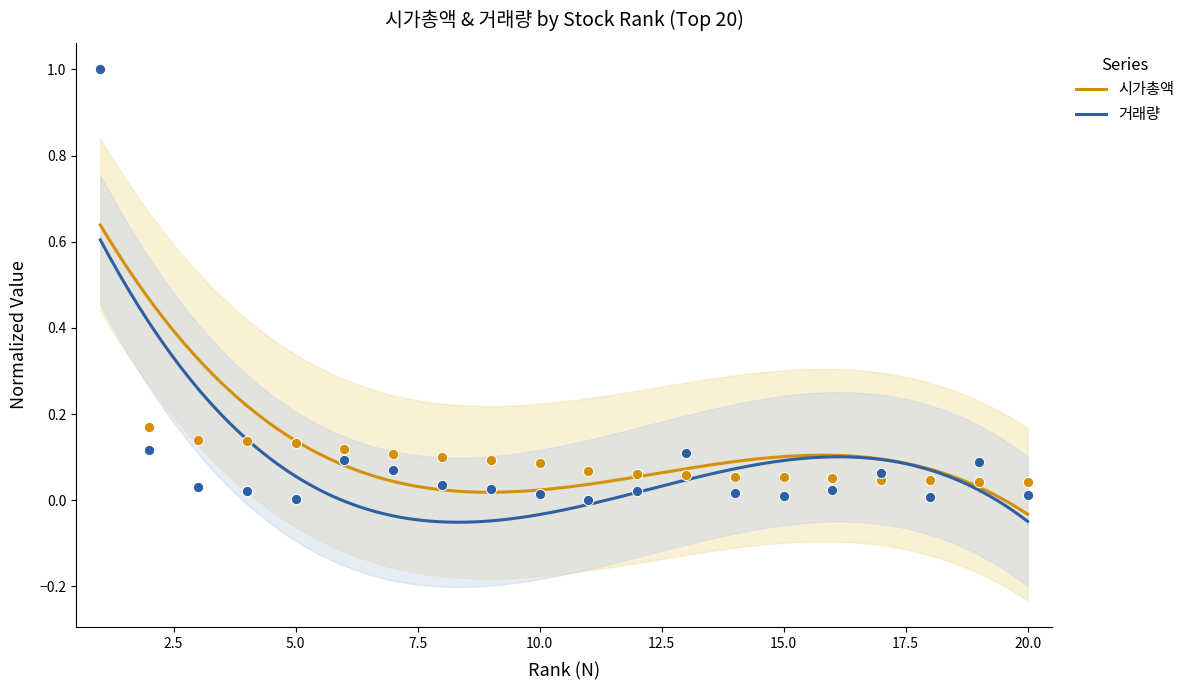

What is the total value across all series at 18?

0.1